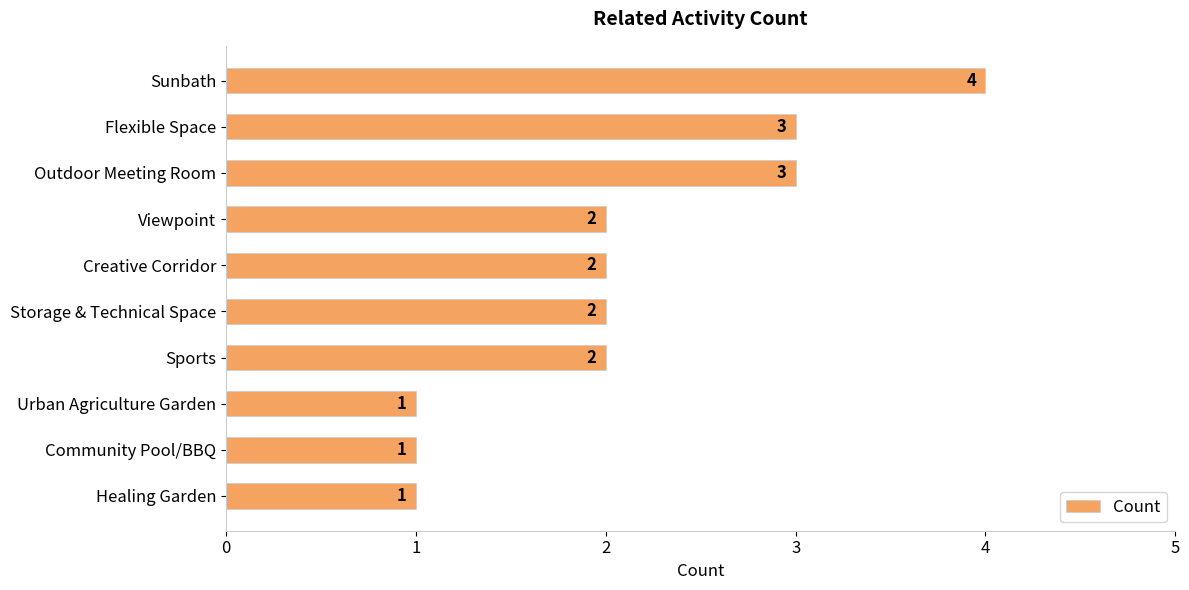

Which has a higher value, Sunbath or Sports?

Sunbath